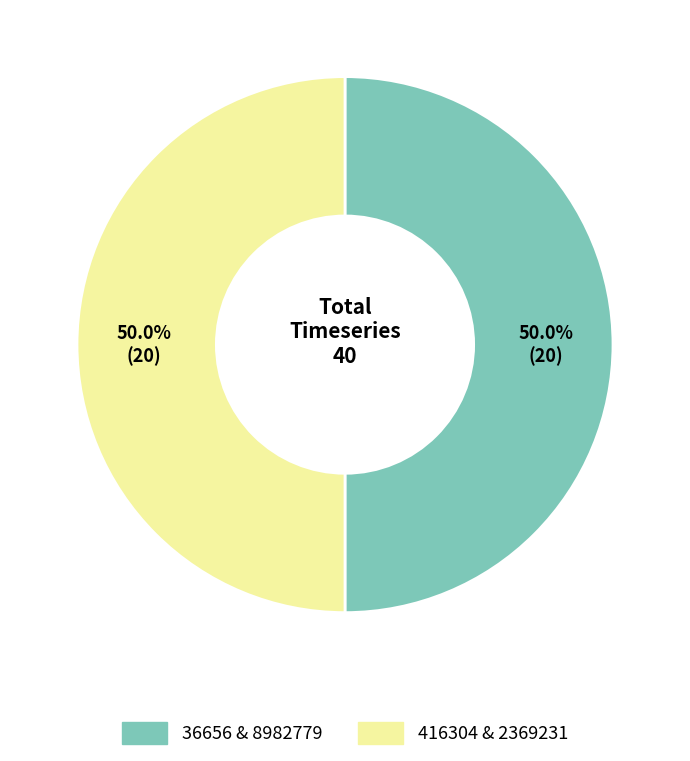

What is the largest slice in the pie chart?

8982779